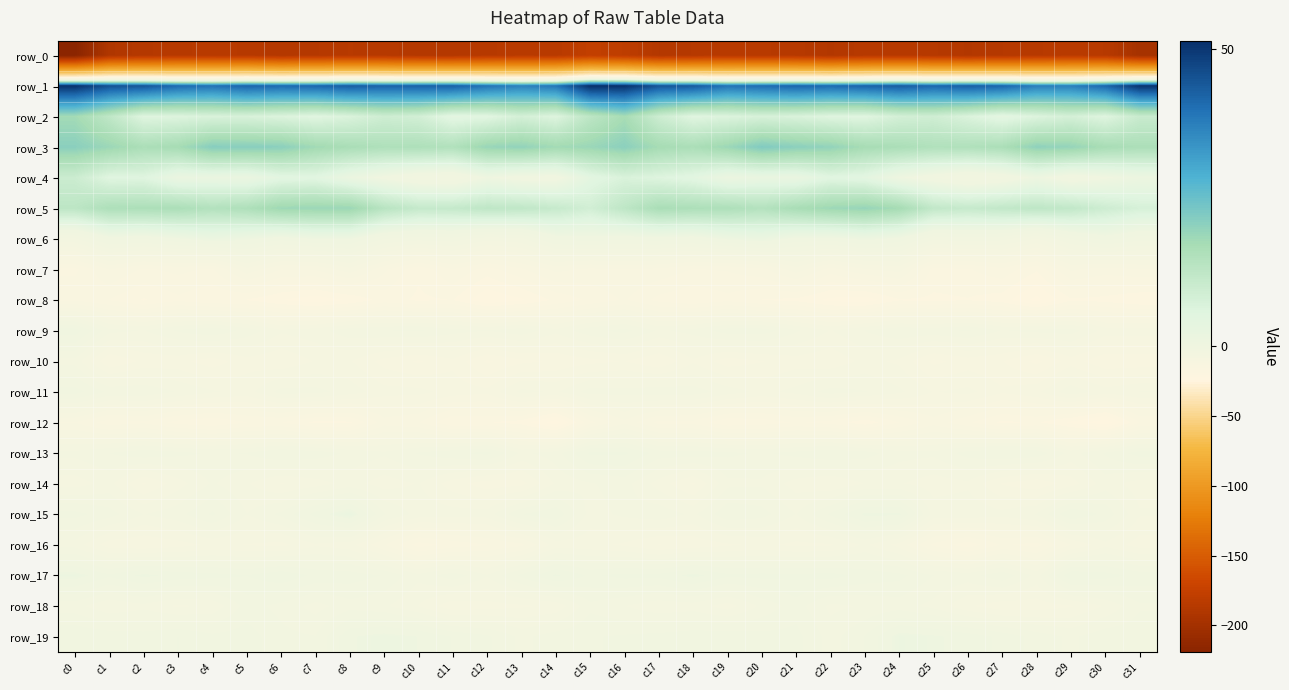

What is the minimum value shown in the chart?

-219.0